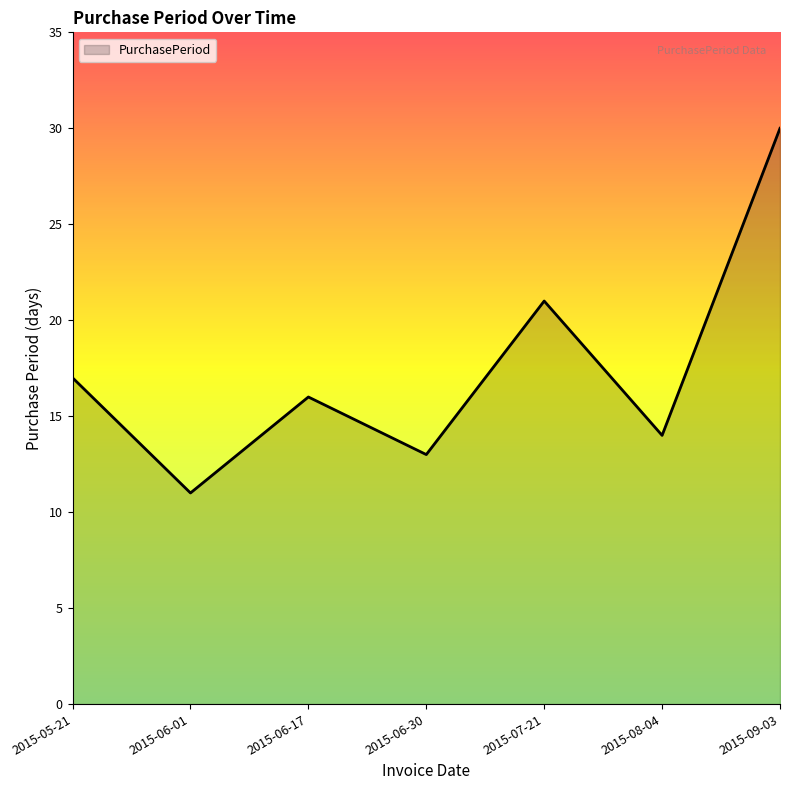

Does the chart have visible grid lines?

No